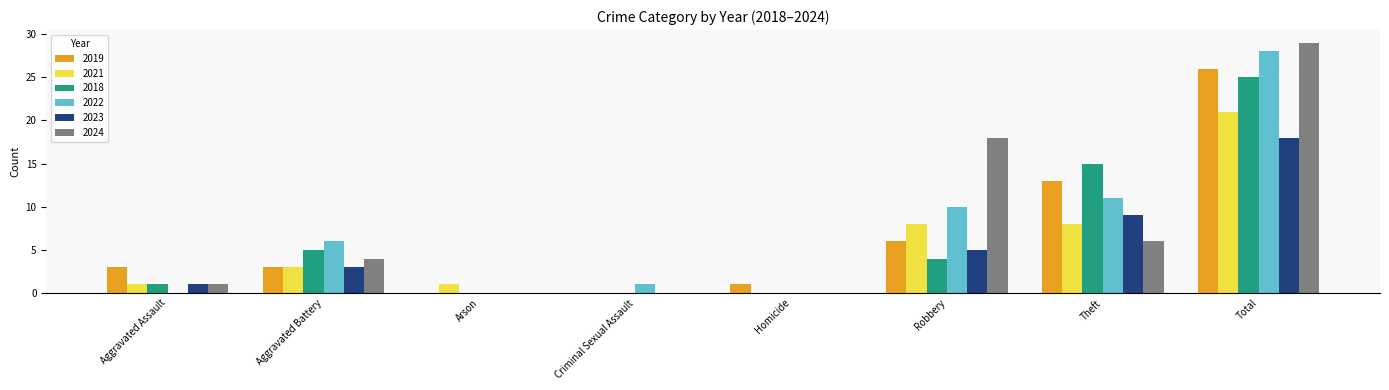

Which category has the highest value across all series?

Total